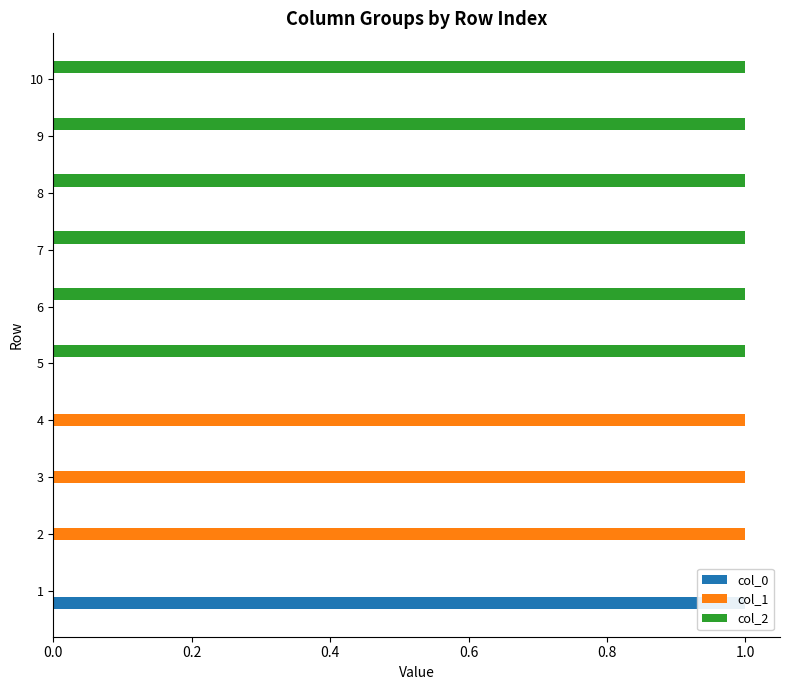

True or false: col_1 has a value of 2 at 0.6.

False